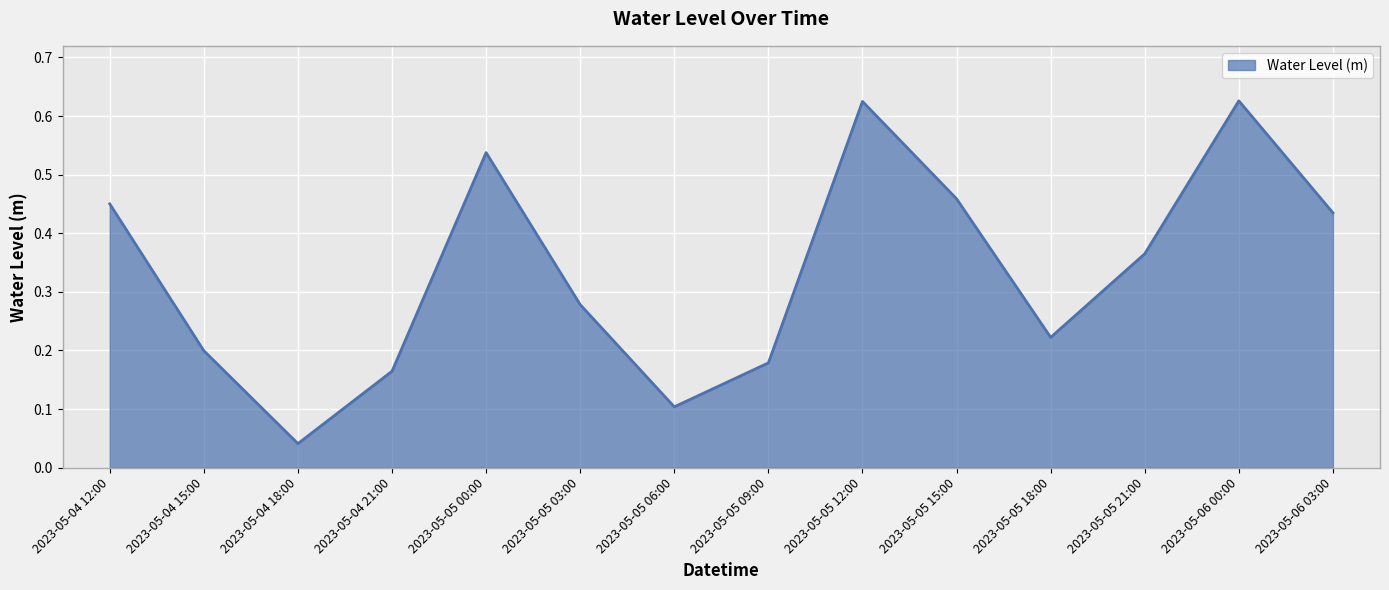

Does the chart display data point markers on the line(s)?

No